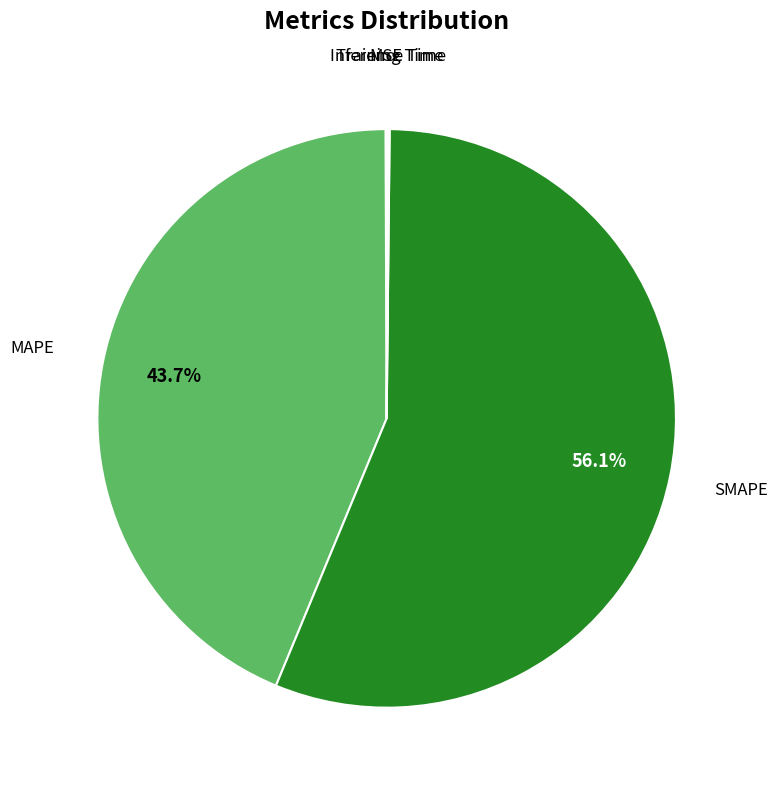

Which slice is the largest?

SMAPE